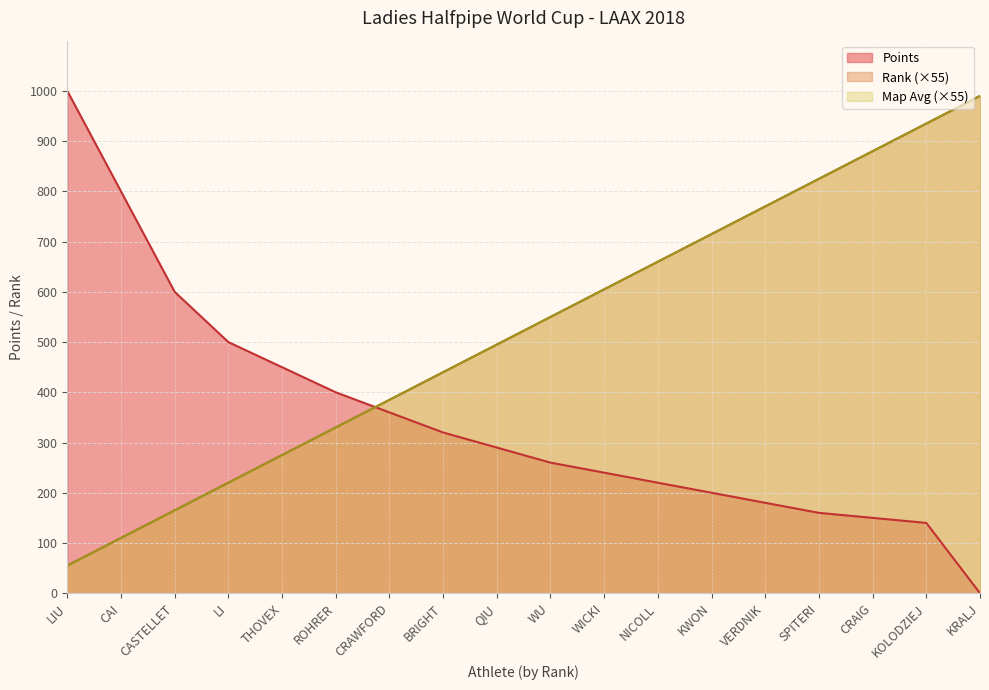

Does the chart have visible grid lines?

Yes